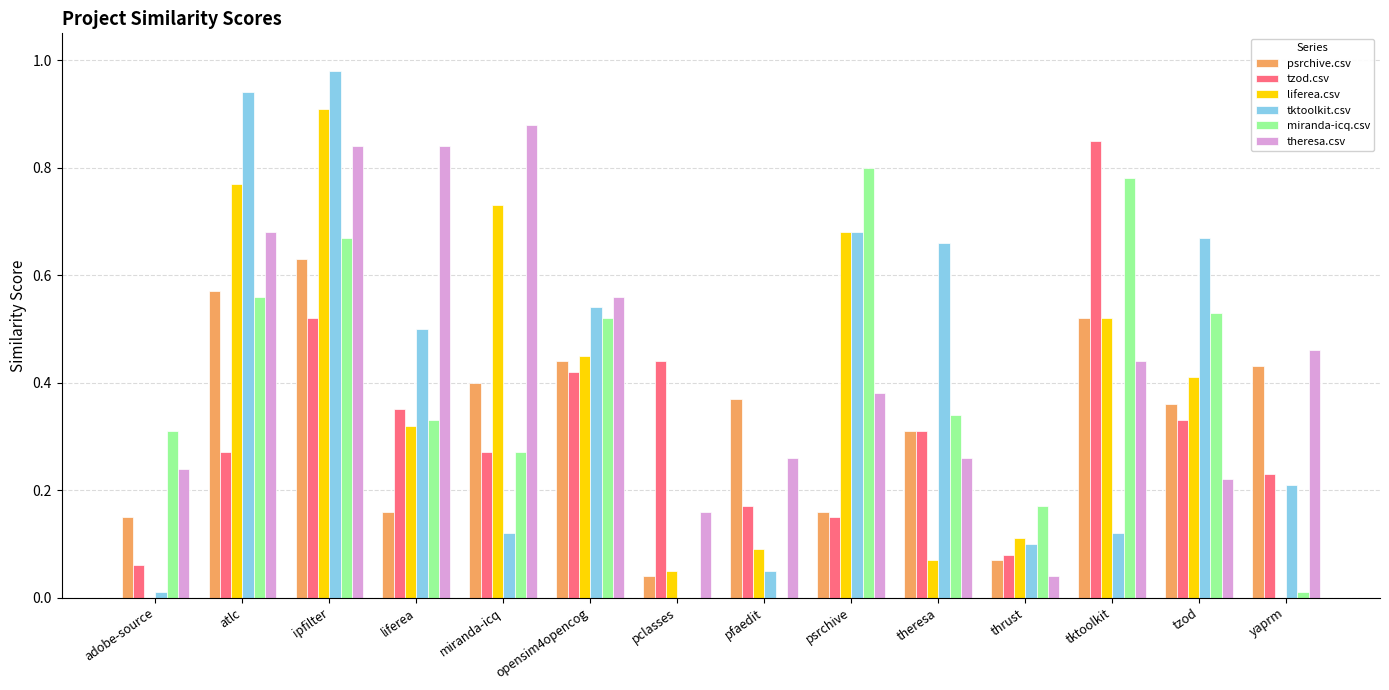

What is the sum of all tzod.csv values?

4.5